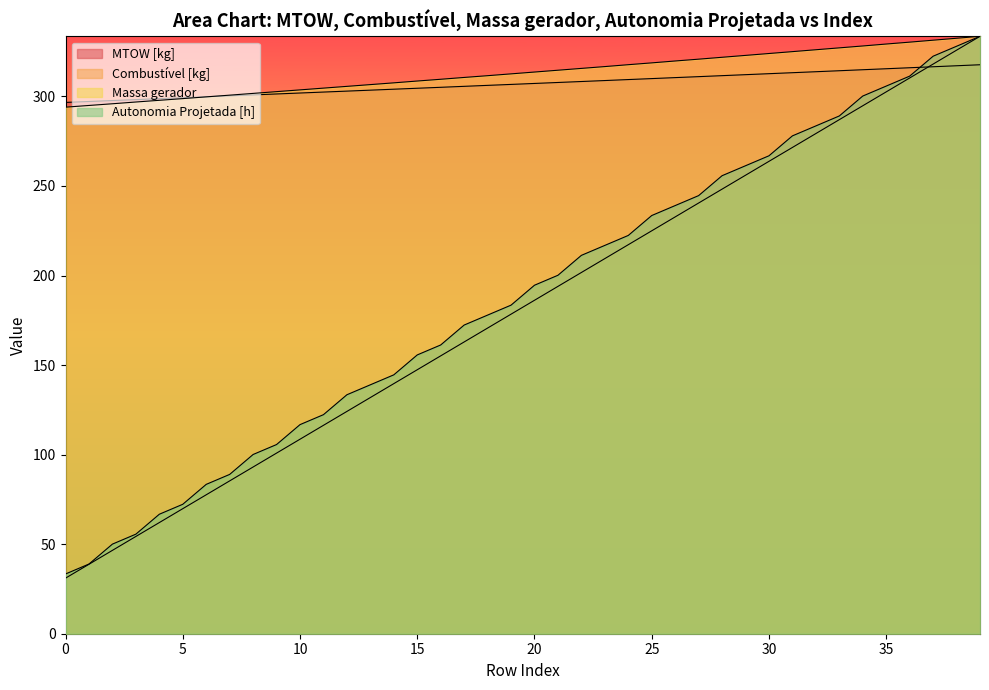

Reading left to right, extract all data points from this chart.

MTOW [kg]: 296.6	297.2	297.7	298.2	298.7	299.3	299.8	300.3	300.8	301.4	301.9	302.4	303.0	303.5	304.0	304.6	305.1	305.6	306.2	306.7	307.2	307.8	308.3	308.9	309.4	309.9	310.5	311.0	311.6	312.1	312.7	313.2	313.8	314.3	314.9	315.4	316.0	316.6	317.1	317.7
Combustível [kg]: 31.0	38.8	46.5	54.3	62.1	69.8	77.6	85.3	93.1	100.8	108.6	116.4	124.1	131.9	139.6	147.4	155.1	162.9	170.7	178.4	186.2	193.9	201.7	209.4	217.2	225.0	232.7	240.5	248.2	256.0	263.7	271.5	279.3	287.0	294.8	302.5	310.3	318.0	325.8	333.6
Massa gerador: 294.0	295.0	295.9	296.9	297.8	298.8	299.8	300.7	301.7	302.7	303.6	304.6	305.6	306.6	307.6	308.6	309.6	310.6	311.6	312.6	313.6	314.6	315.6	316.7	317.7	318.7	319.8	320.8	321.9	322.9	324.0	325.0	326.1	327.1	328.2	329.3	330.3	331.4	332.5	333.6
Autonomia Projetada [h]: 33.4	38.9	50.0	55.6	66.7	72.3	83.4	89.0	100.1	105.6	116.7	122.3	133.4	139.0	144.5	155.7	161.2	172.3	177.9	183.5	194.6	200.1	211.3	216.8	222.4	233.5	239.1	244.6	255.7	261.3	266.9	278.0	283.5	289.1	300.2	305.8	311.3	322.4	328.0	333.6